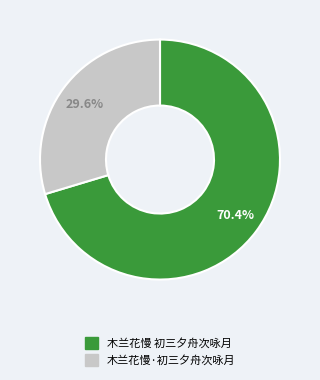

To the nearest percent, what is the difference between the largest and smallest slice percentages?

41%